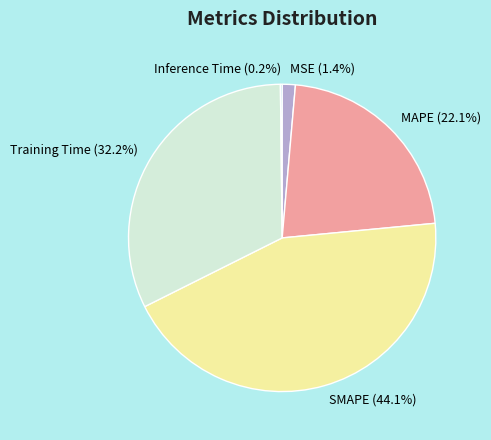

Does any single category account for the majority?

No